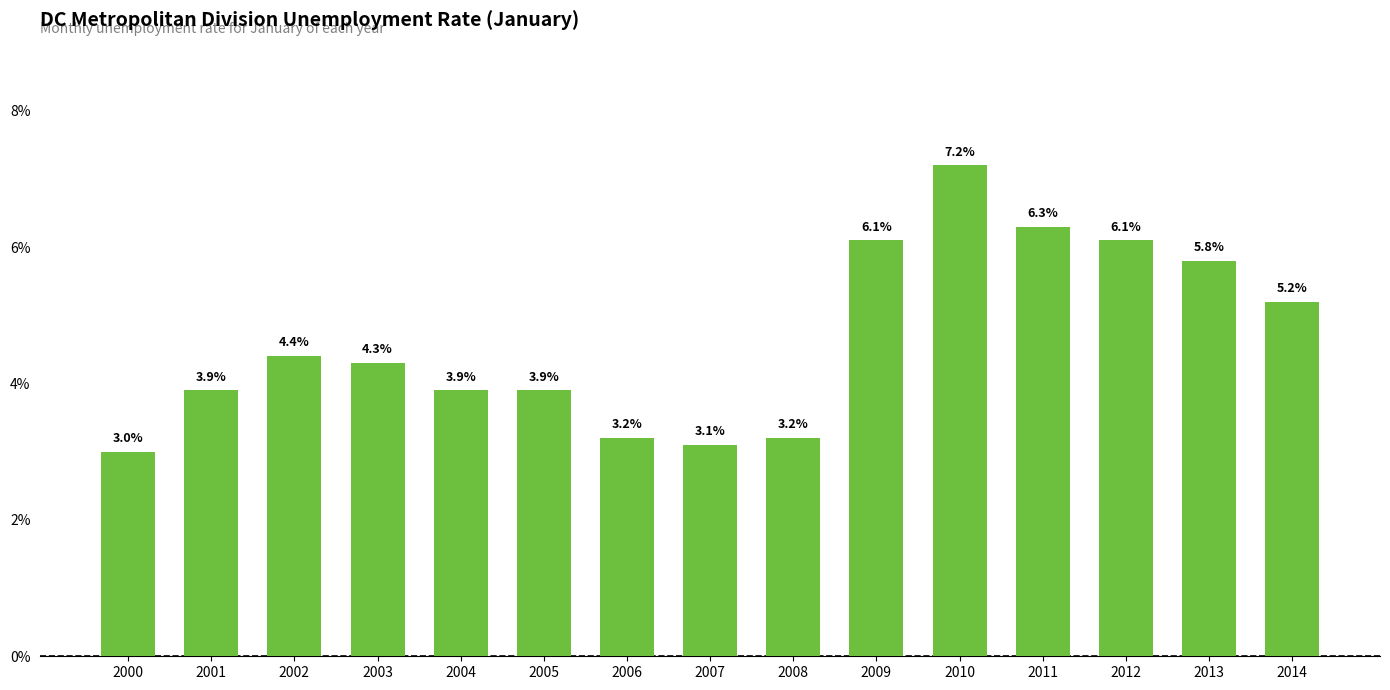

What is the minimum value shown in the chart?

3.0